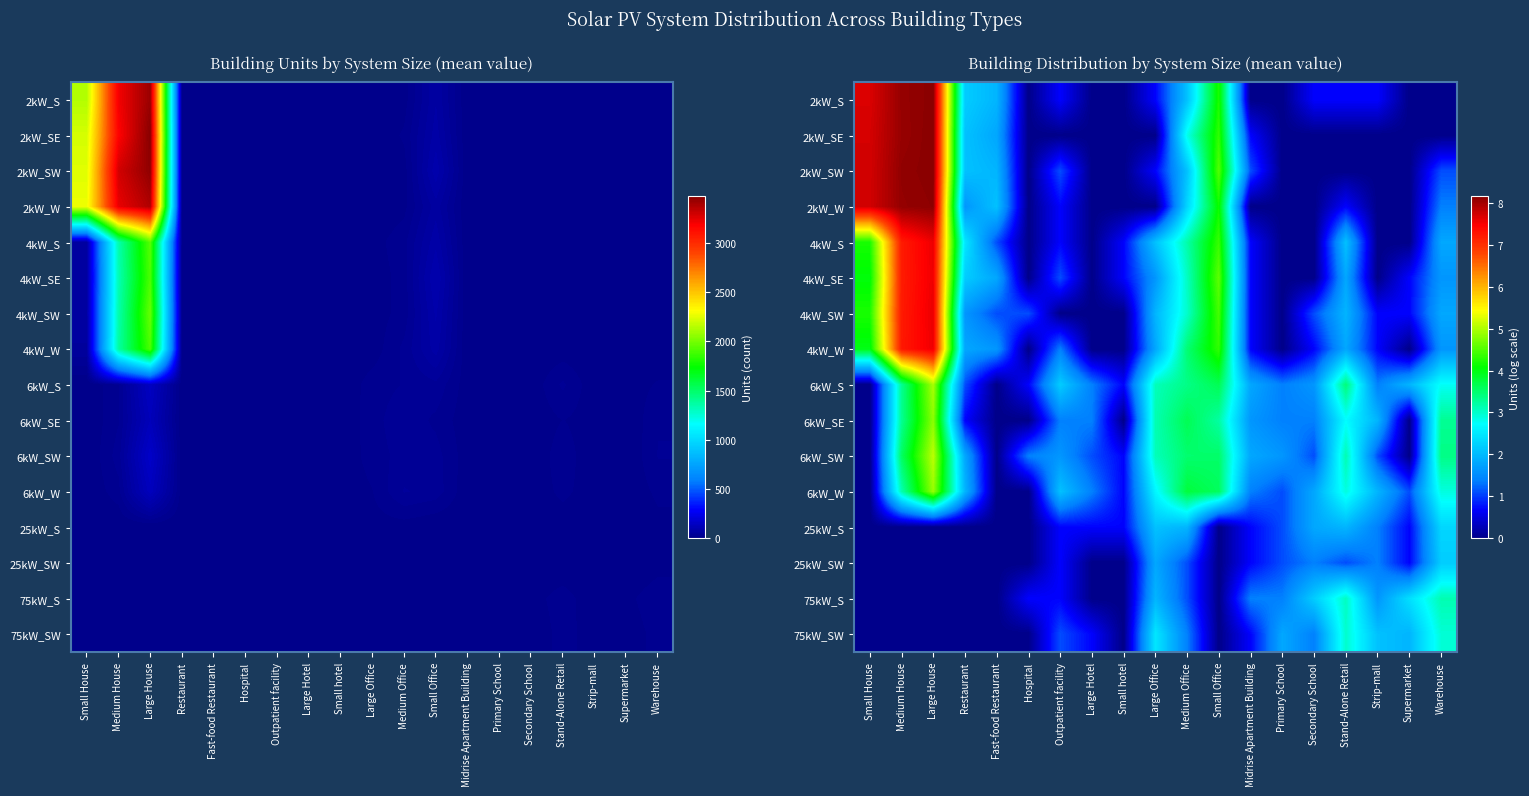

List the labels in order of 25kW_SW value, smallest first.

Small House, Medium House, Large House, Restaurant, Fast-food Restaurant, Hospital, Large Hotel, Small hotel, Small Office, Outpatient facility, Midrise Apartment Building, Supermarket, Medium Office, Primary School, Stand-Alone Retail, Secondary School, Strip-mall, Large Office, Warehouse